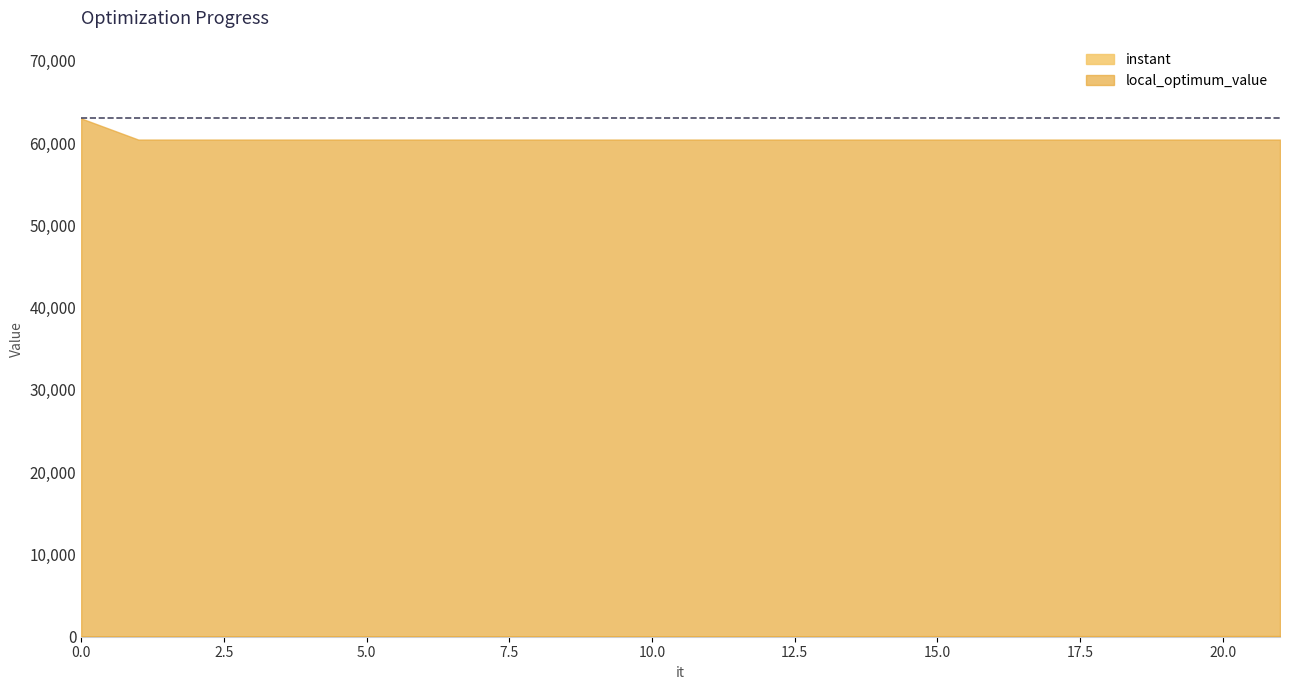

Where is instant nearest to the value 47?

8